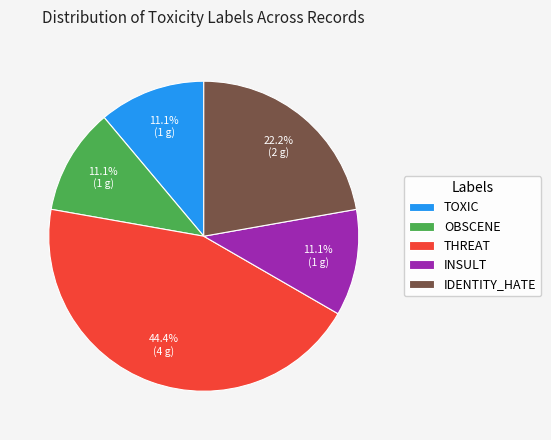

How many slices are in this pie chart?

5